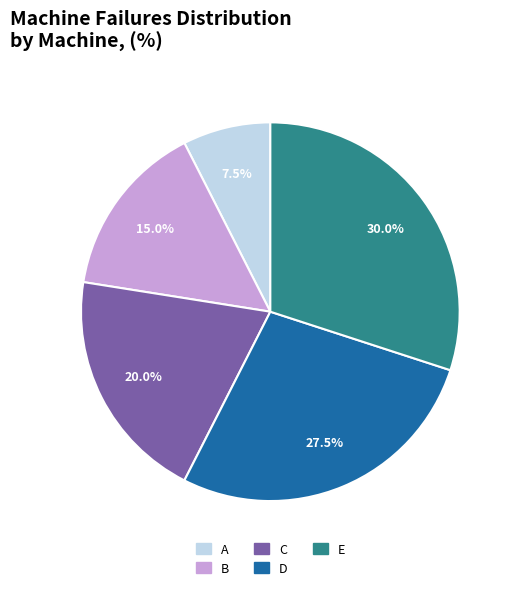

How many slices are in this pie chart?

5